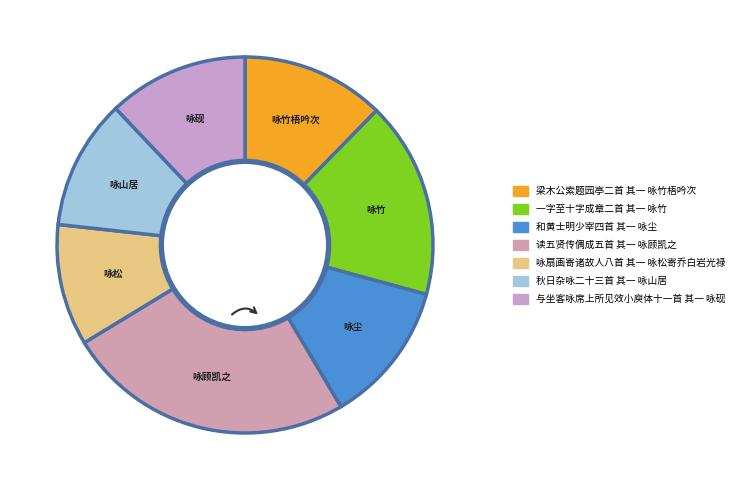

How many segments does this pie chart have?

7